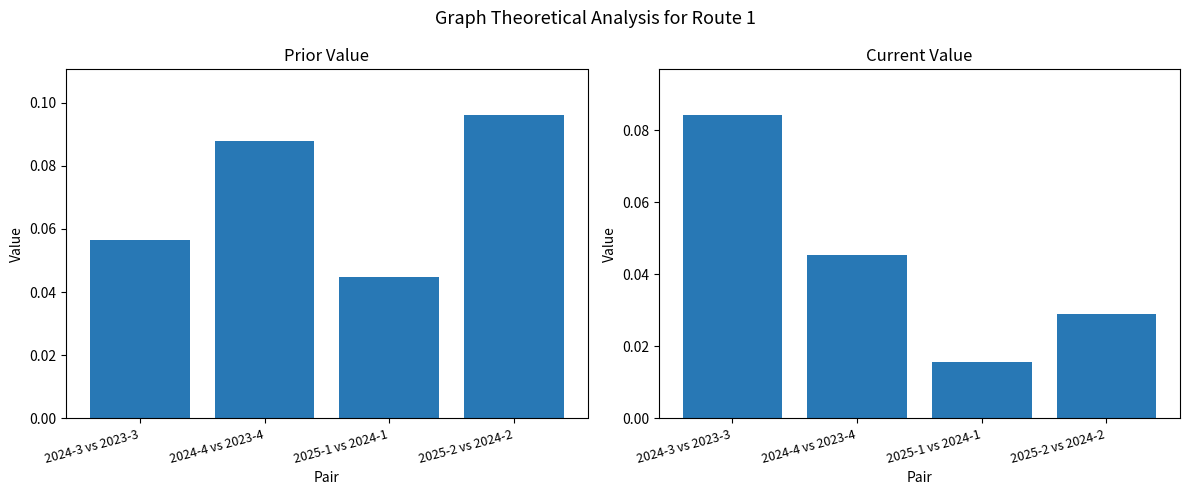

Rank the series by their maximum value, from lowest to highest.

current_value, prior_value